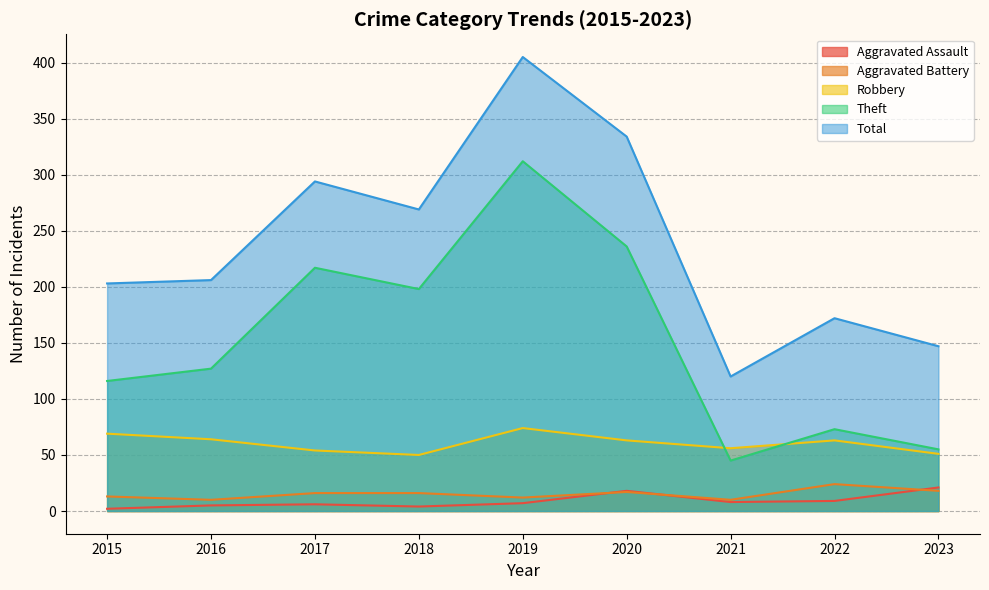

What is the difference between the Theft values at 2022 and 2023?

18